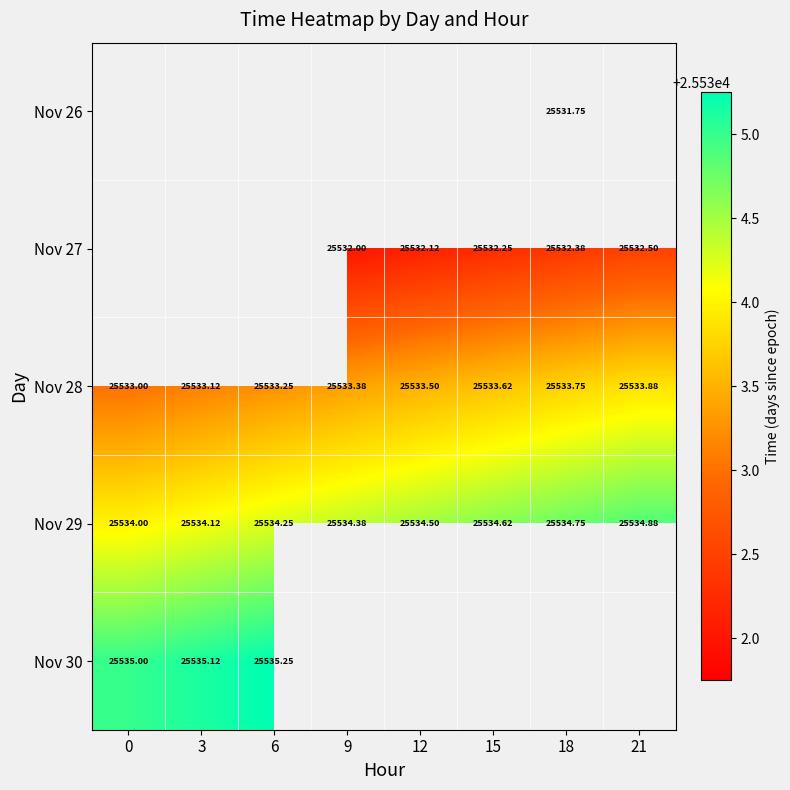

How many values in the Nov 28 series exceed 25533?

7